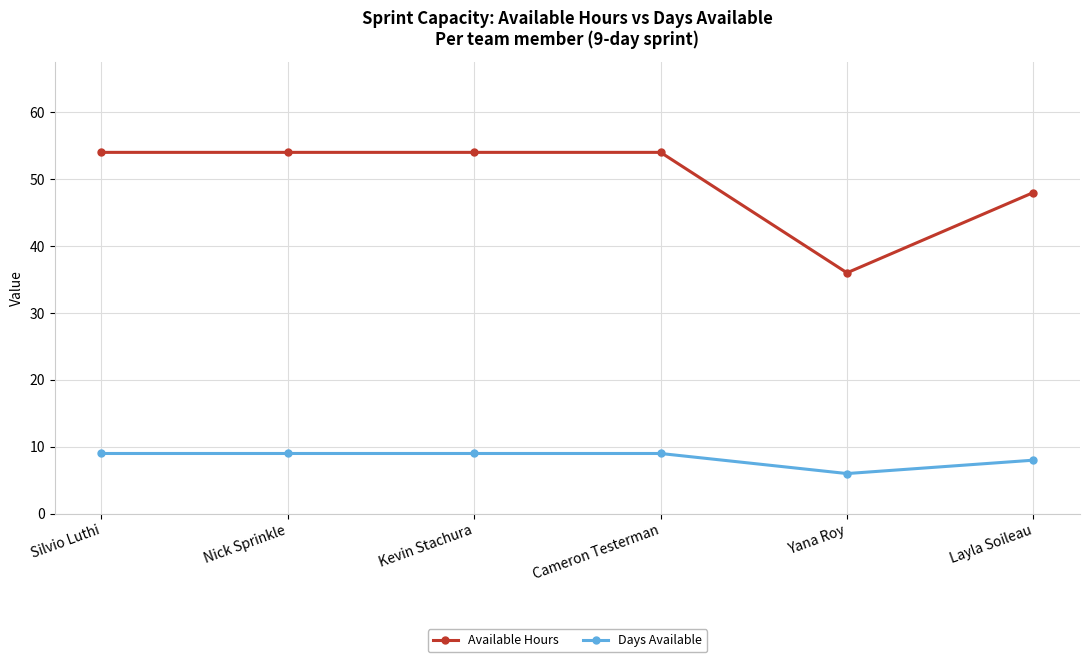

In Days Available, how many points are lower than both neighbors (excluding endpoints)?

1